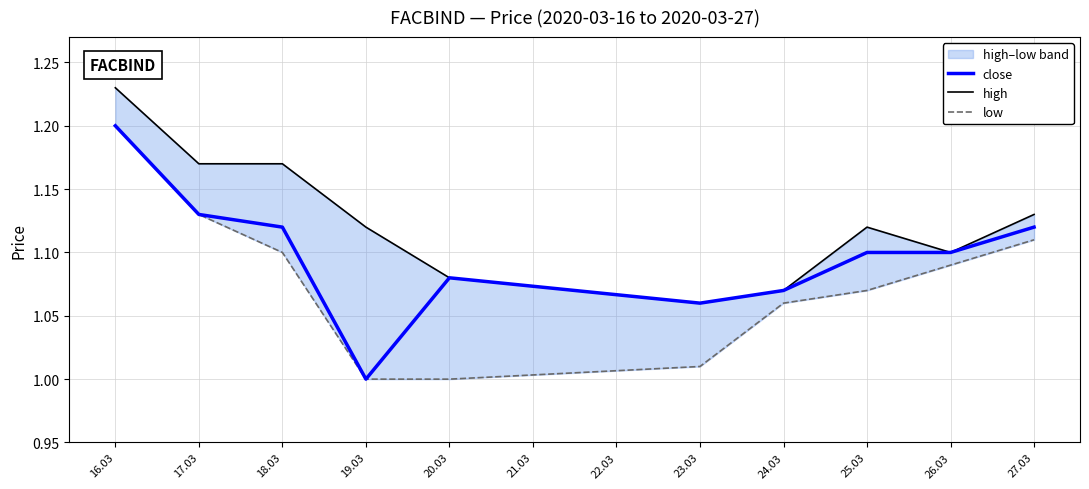

True or false: low and close cross at least once.

False